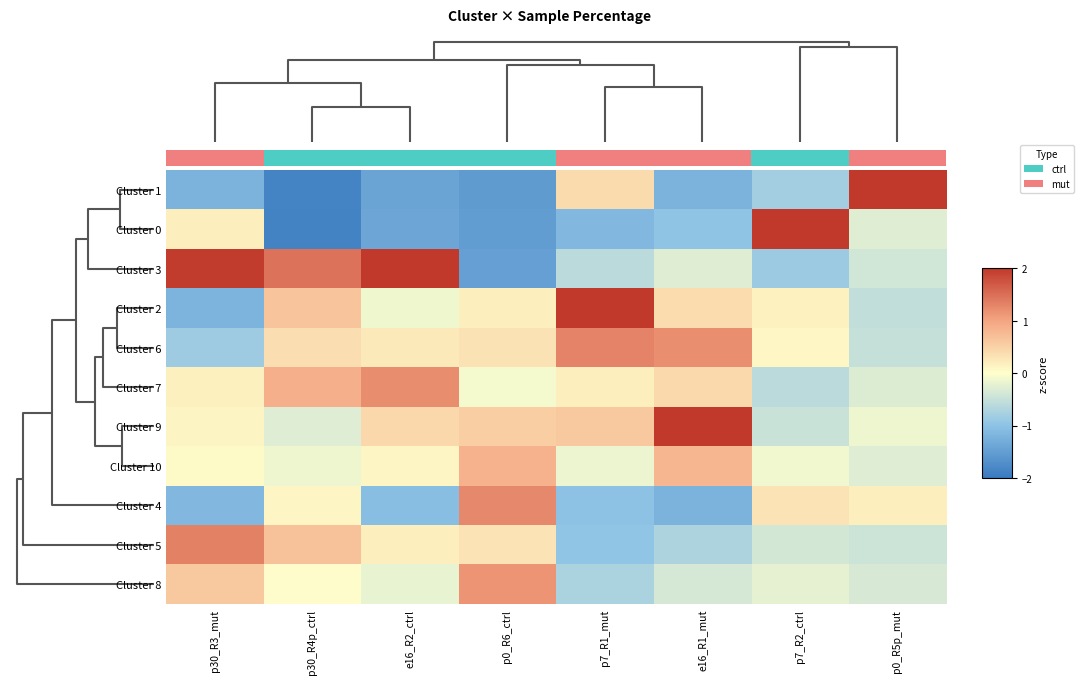

What is the average value of the Cluster 4 series?

-0.3